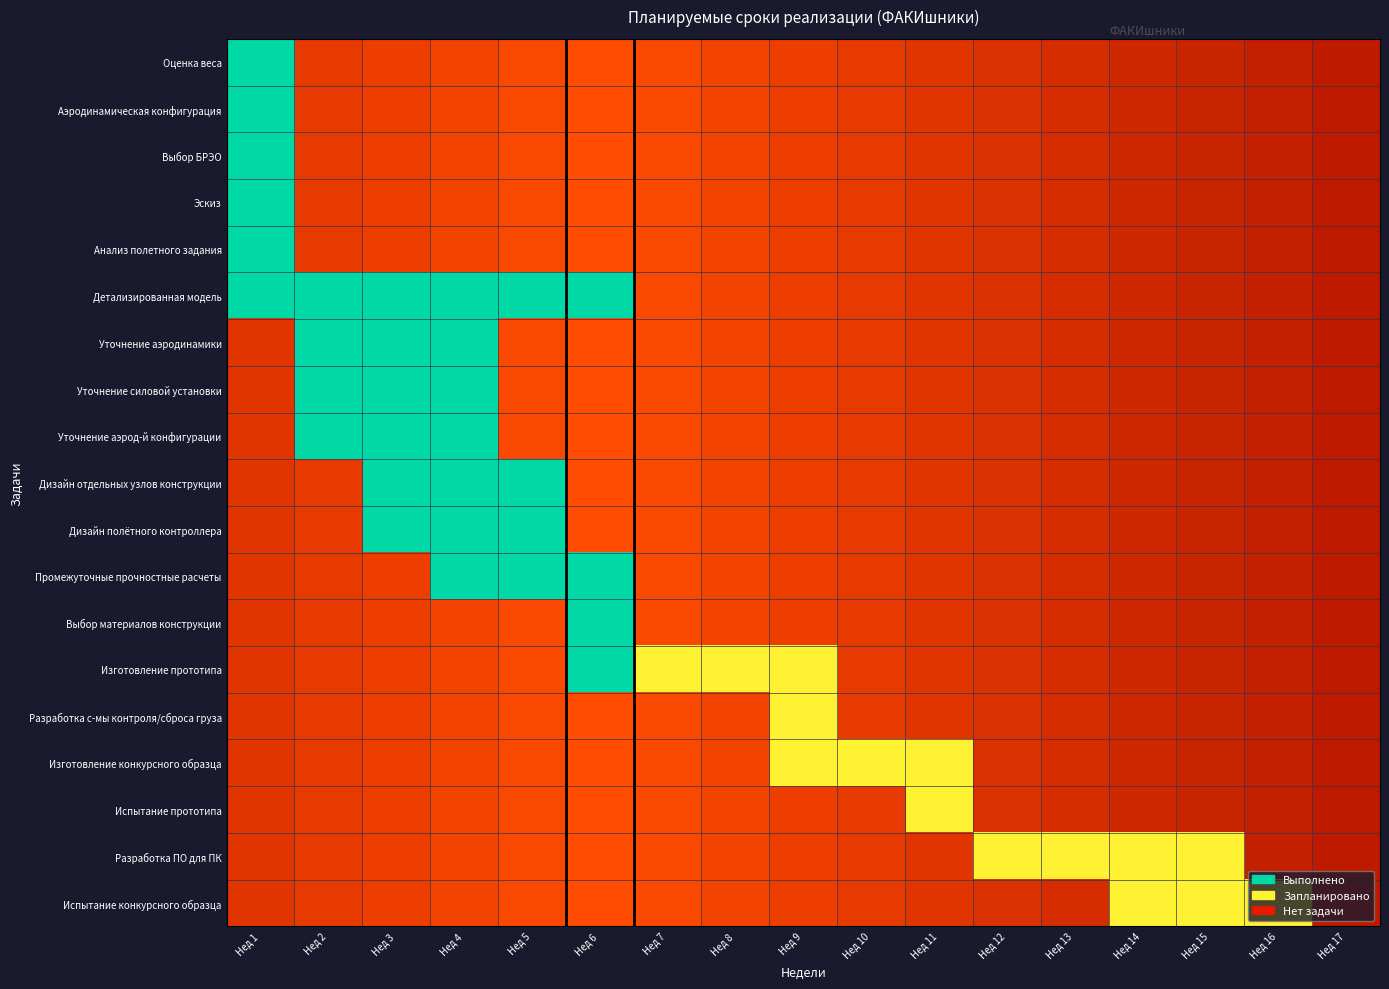

The Выбор БРЭО series shows 0 at Нед 17. True or false?

True